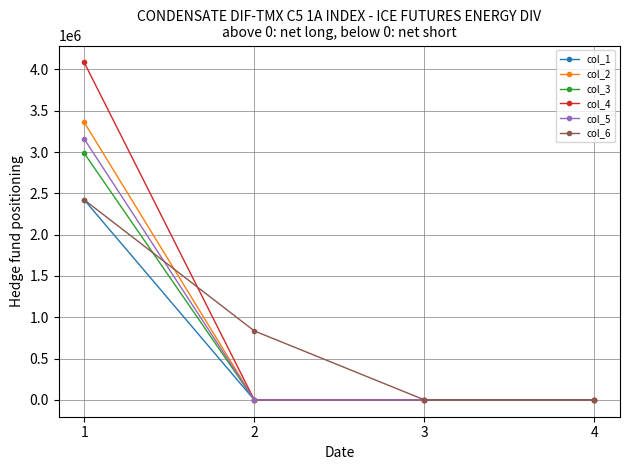

True or false: col_4 has more than 2 points higher than both neighbors.

False